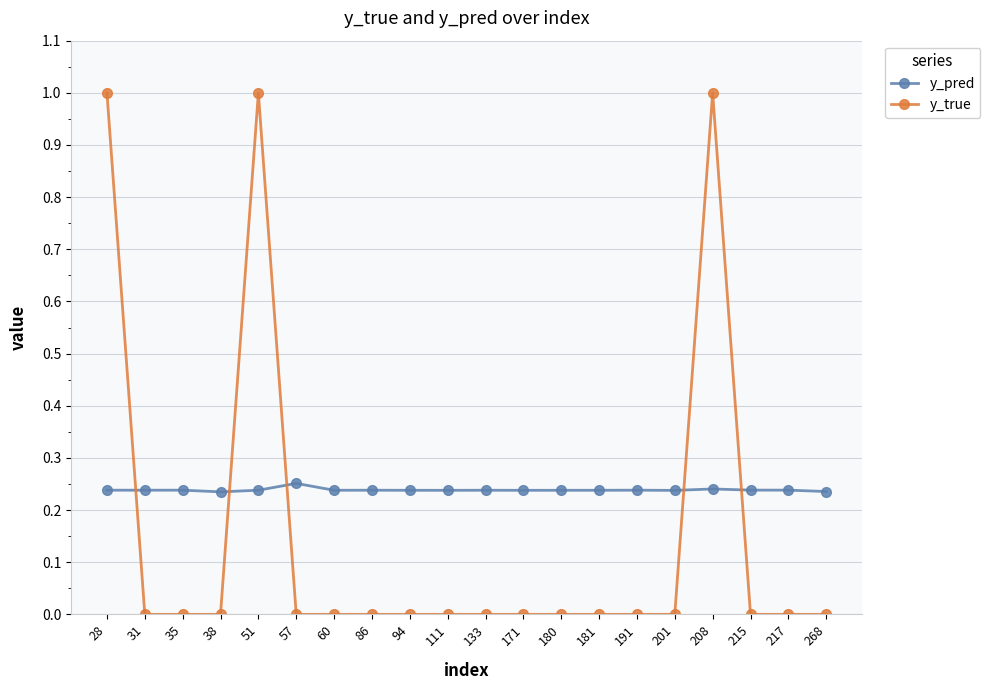

True or false: y_pred has more than 1 points higher than both neighbors.

True